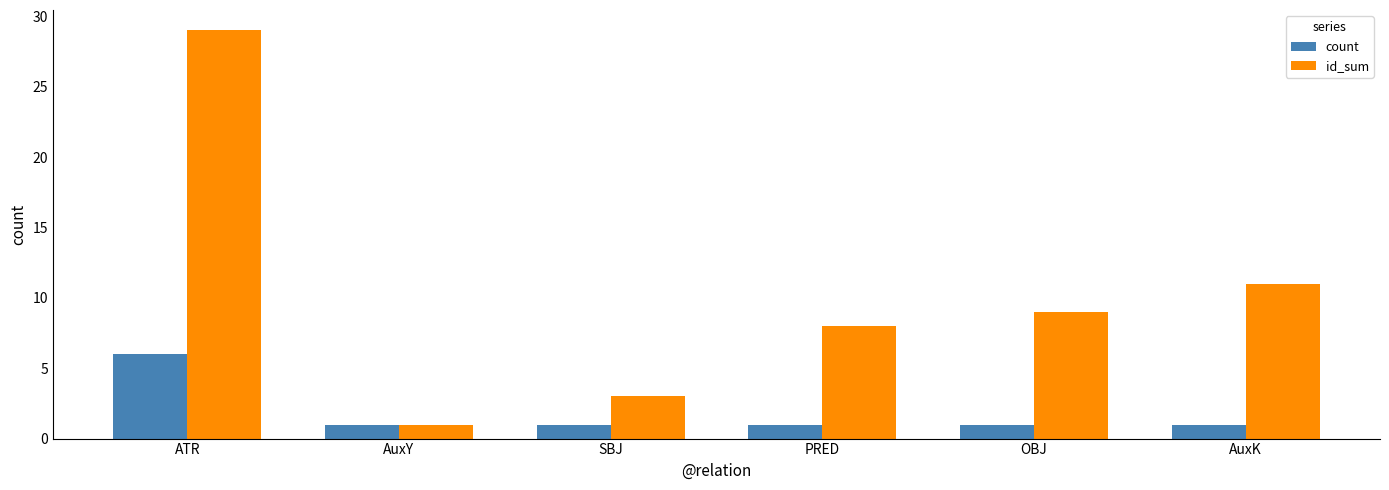

List the series in order of their peak value, highest first.

id_sum, count